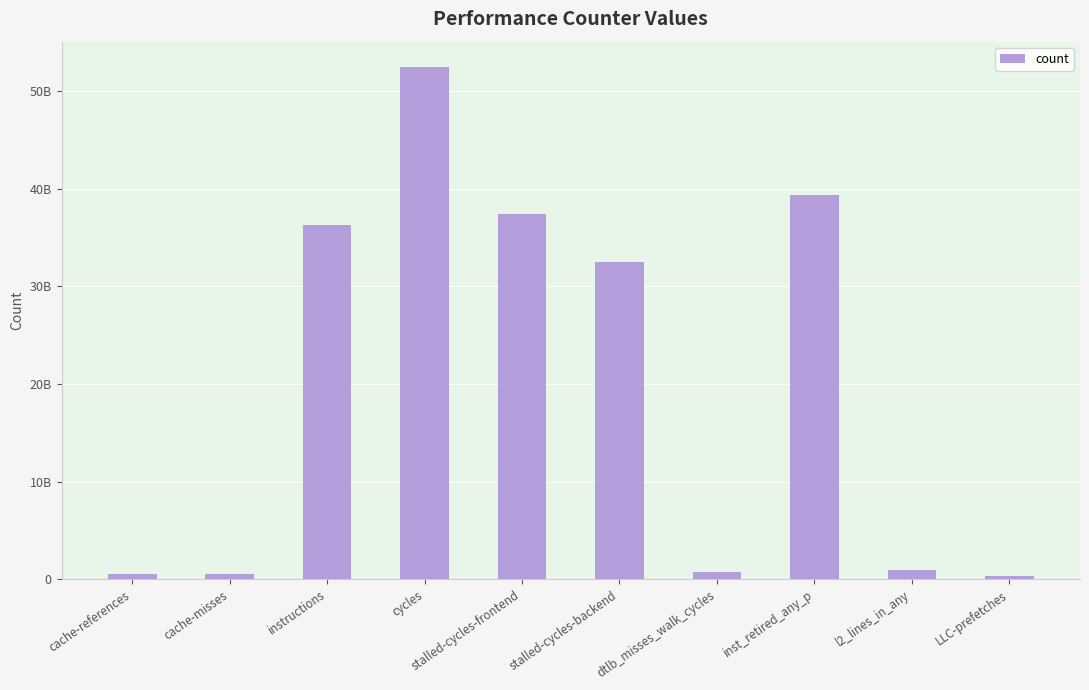

Read the value at l2_lines_in_any, to the nearest 50.

922535000